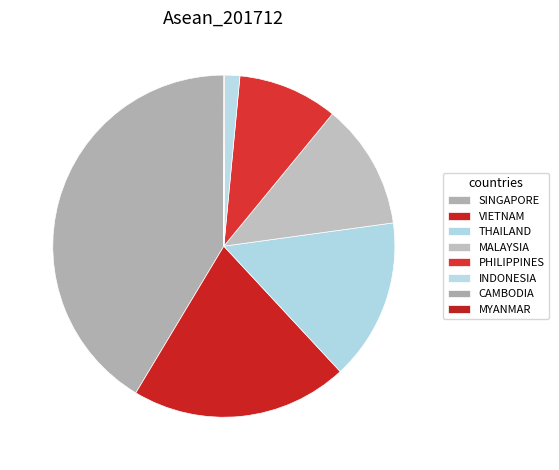

Is there a majority slice in this chart?

No